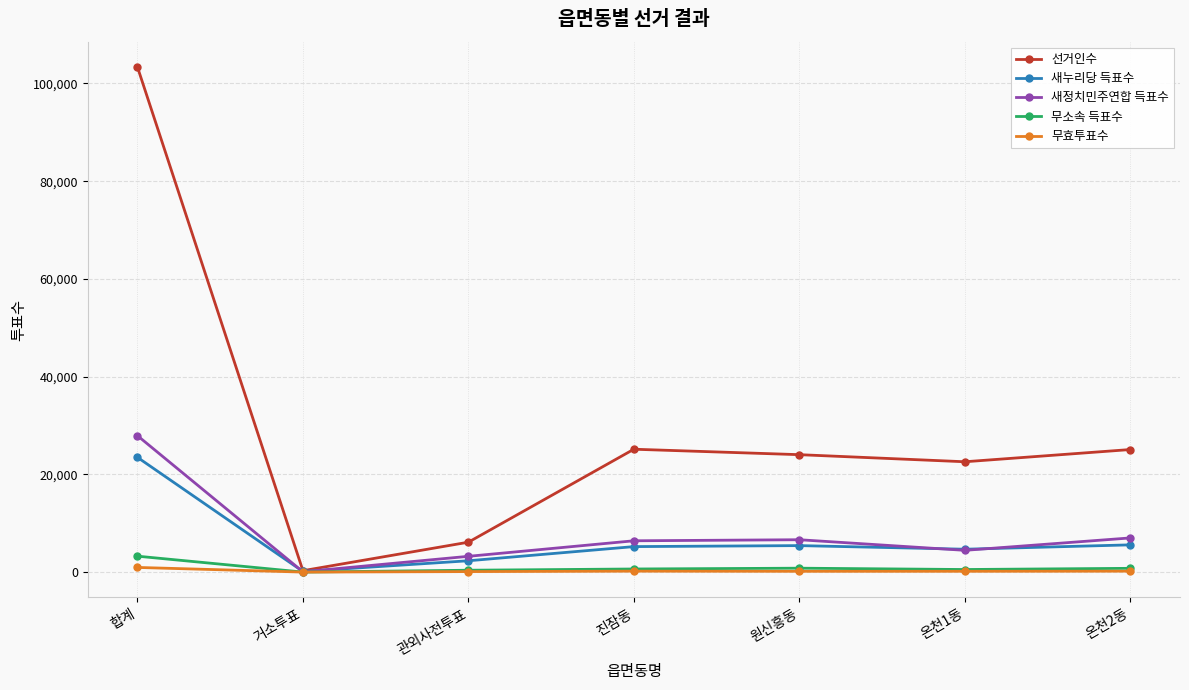

What is the value of the 새정치민주연합 득표수 point at the 1st from the left?

27936